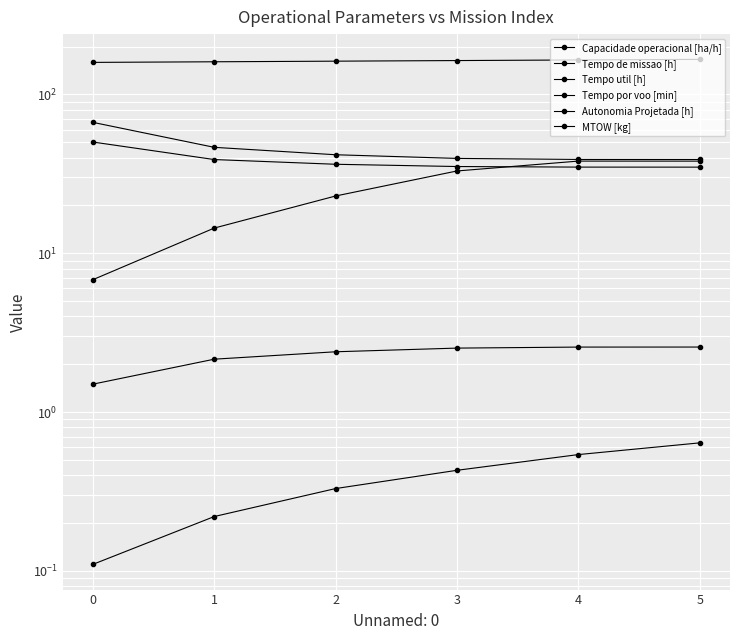

The Tempo de missao [h] series shows 53.7 at 4. True or false?

False